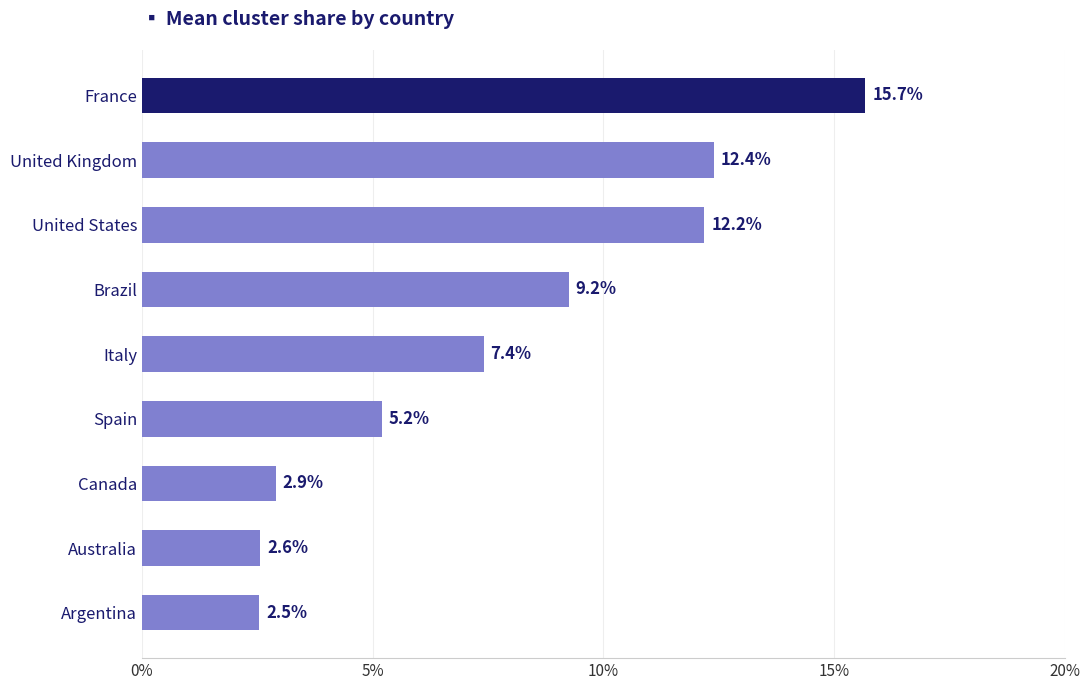

True or false: the data shows 4.5 at Argentina.

False